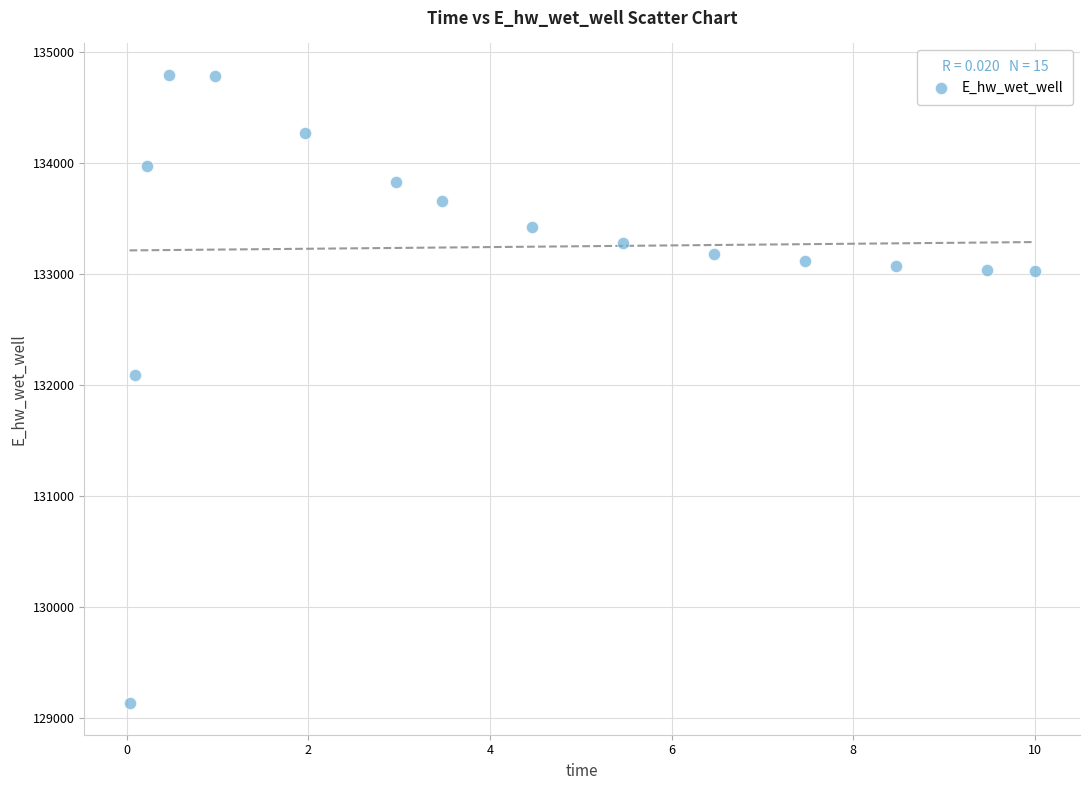

What Y value in the scatter plot is closest to 131962?

132086.3